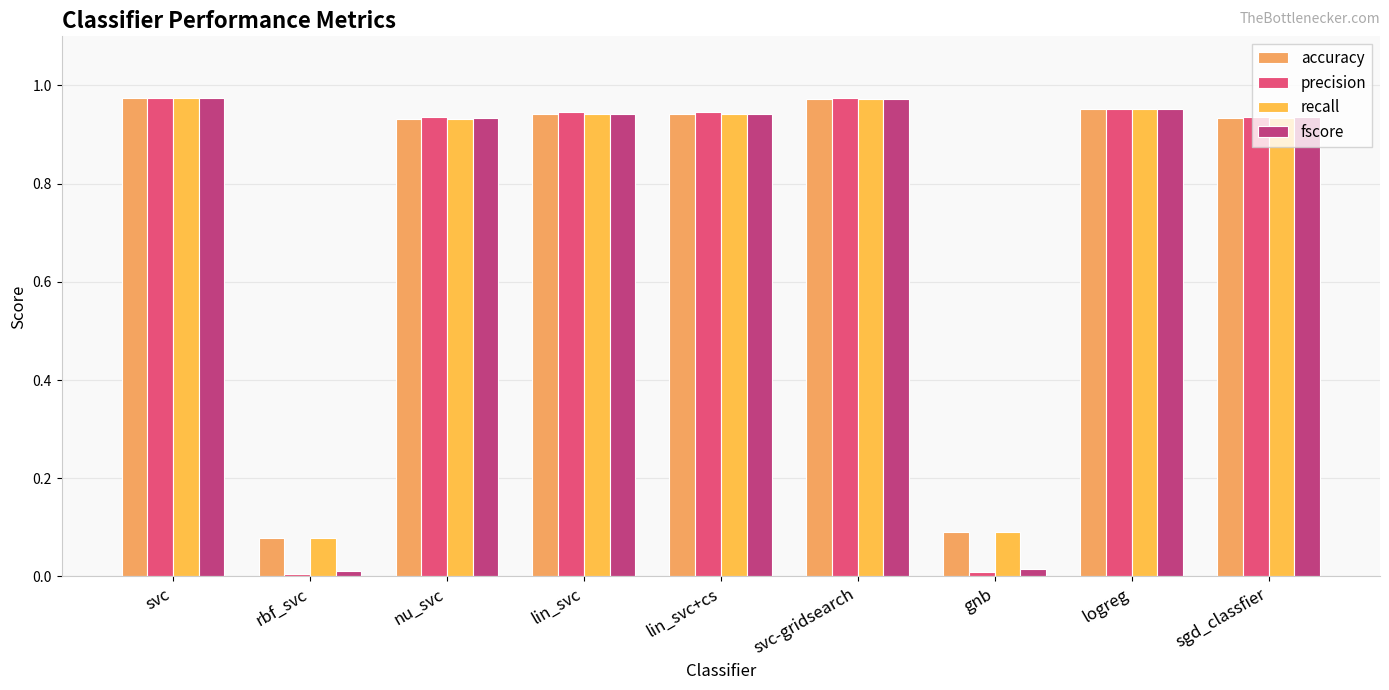

Is the value of fscore at lin_svc+cs greater than the value of accuracy at svc-gridsearch?

No